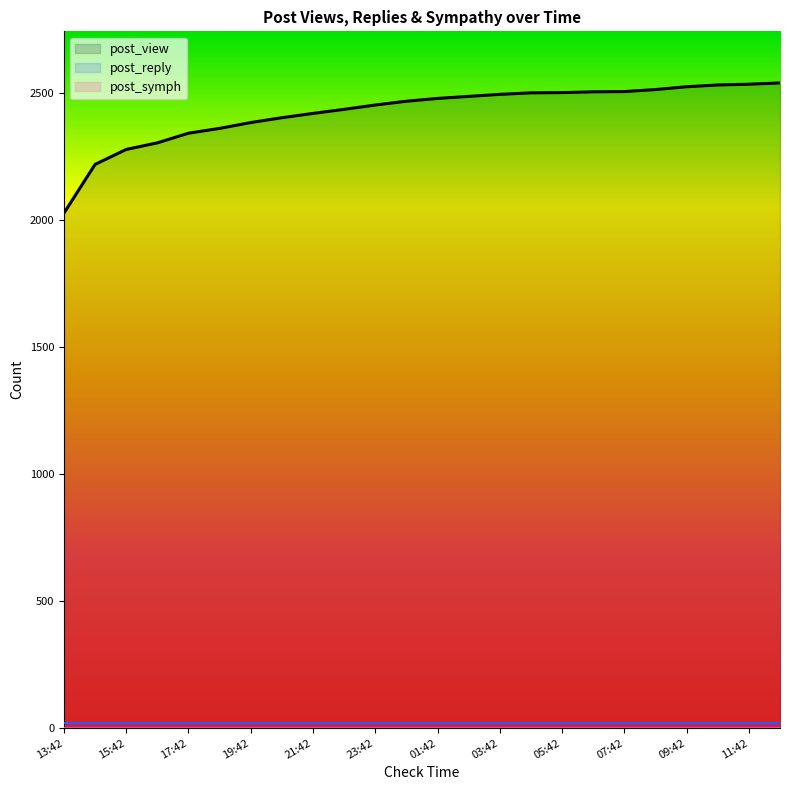

Which series has the largest range (max minus min)?

post_view